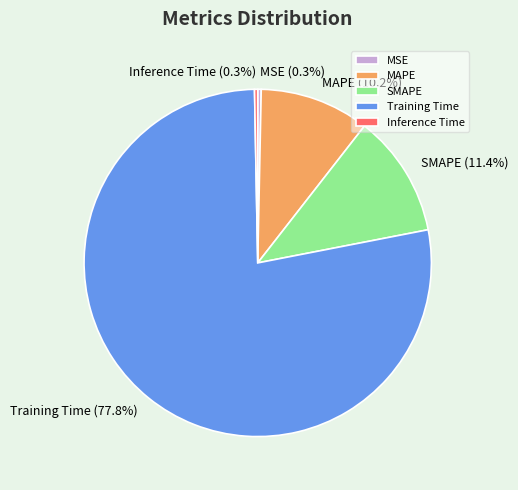

To the nearest percent, what percentage of the pie is MAPE?

10%